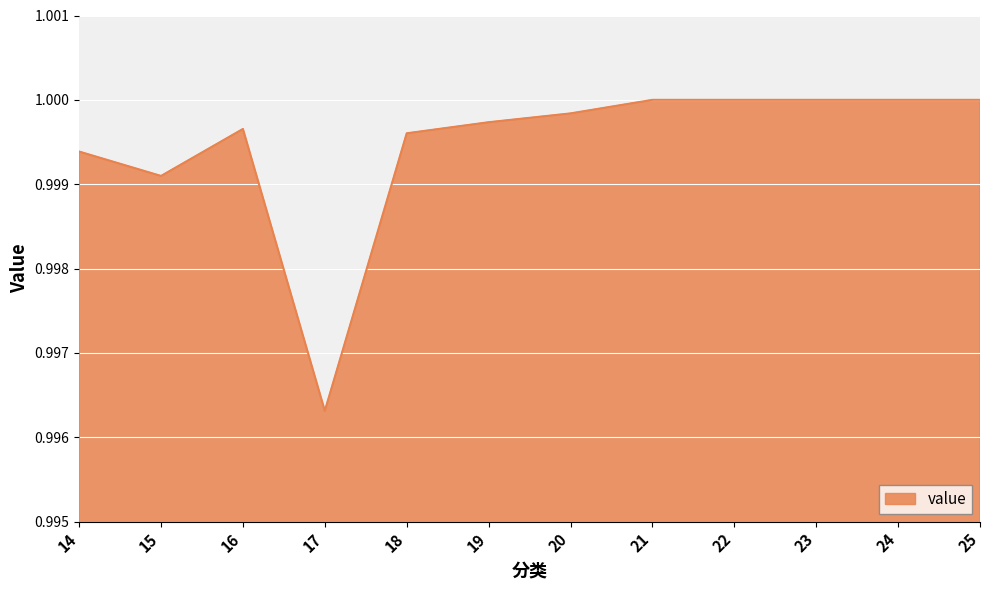

The chart shows a value of 1.0 at 18. True or false?

True